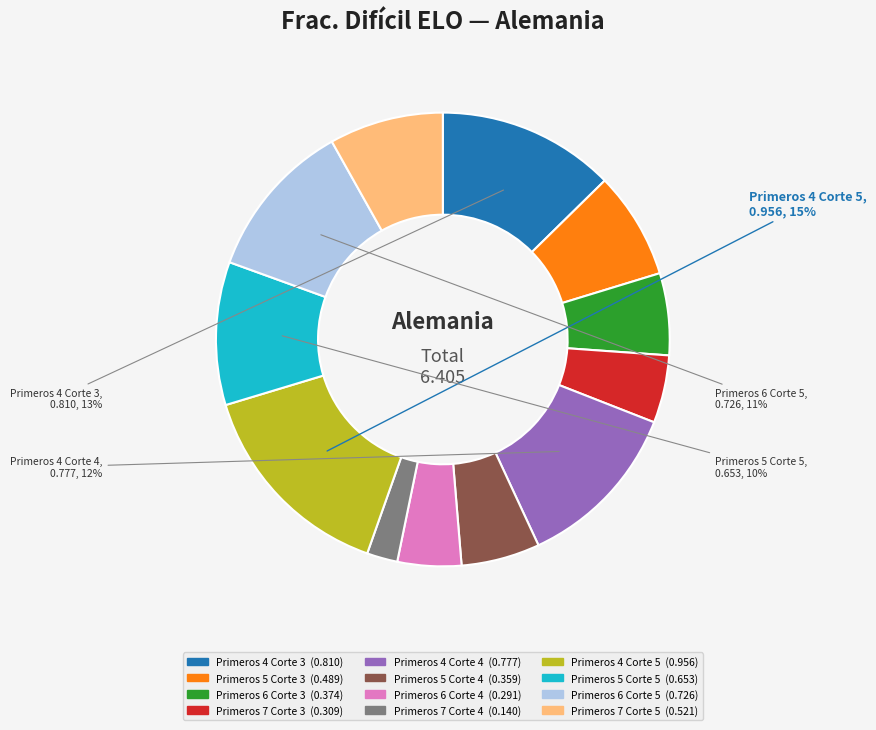

Do Primeros 6 Corte 4 and Primeros 5 Corte 3 together represent more than half of the pie?

No